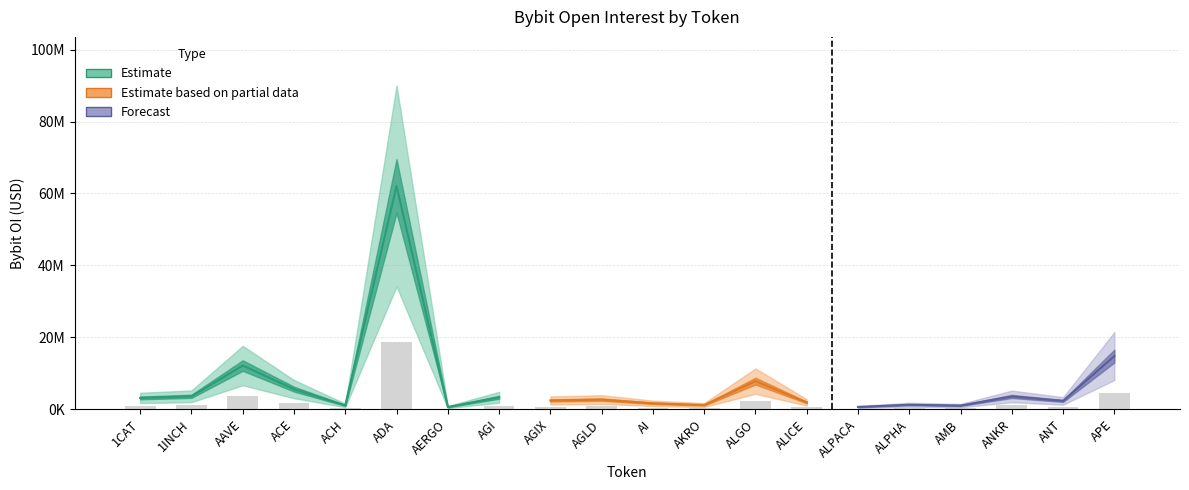

What is the difference between the maximum and minimum values?

18431145.6